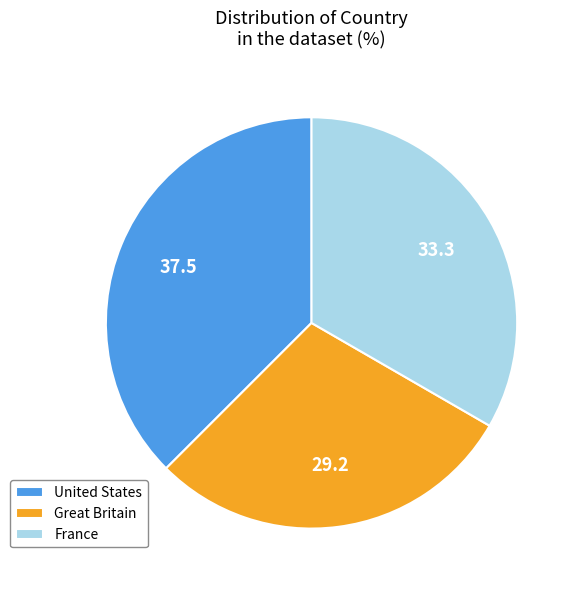

Do Great Britain and France together represent more than half of the pie?

Yes